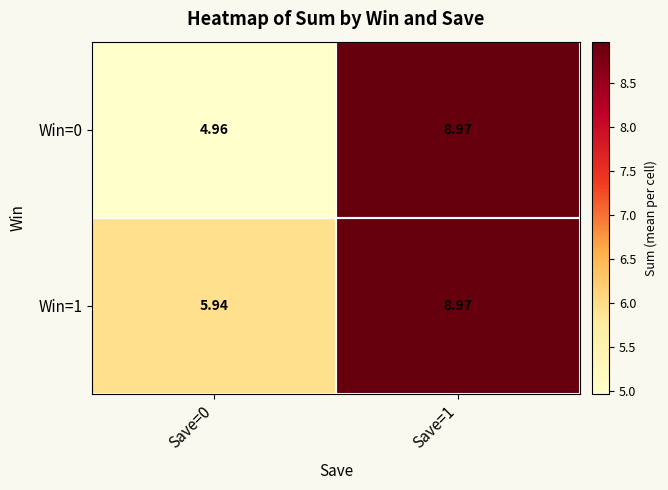

Is the value of Win=0 at Save=0 greater than the value of Win=1 at Save=0?

No